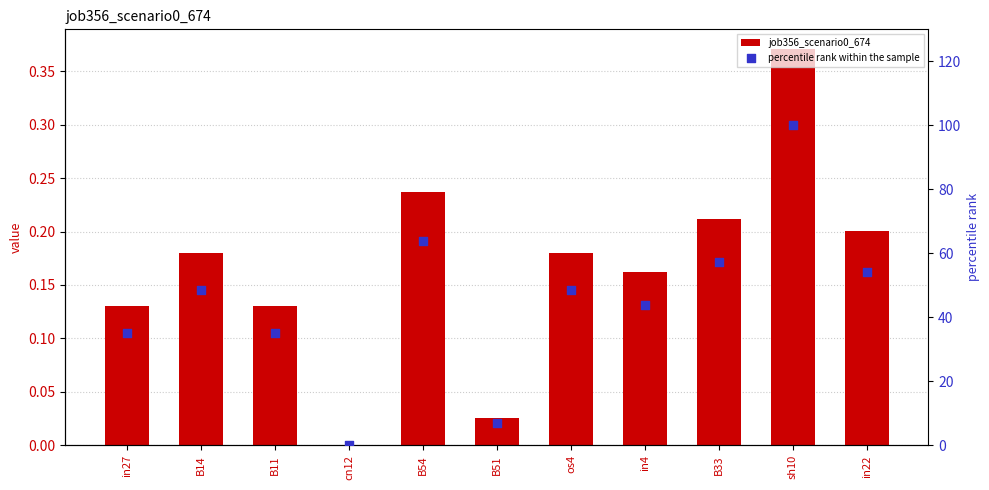

Which series has the largest Y range (max minus min)?

percentile rank within the sample